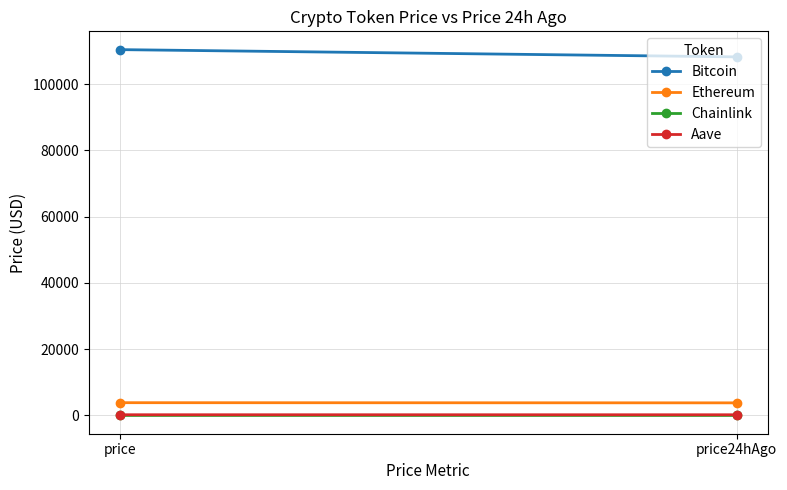

What is the sum of the Bitcoin values at price and price24hAgo?

218614.0